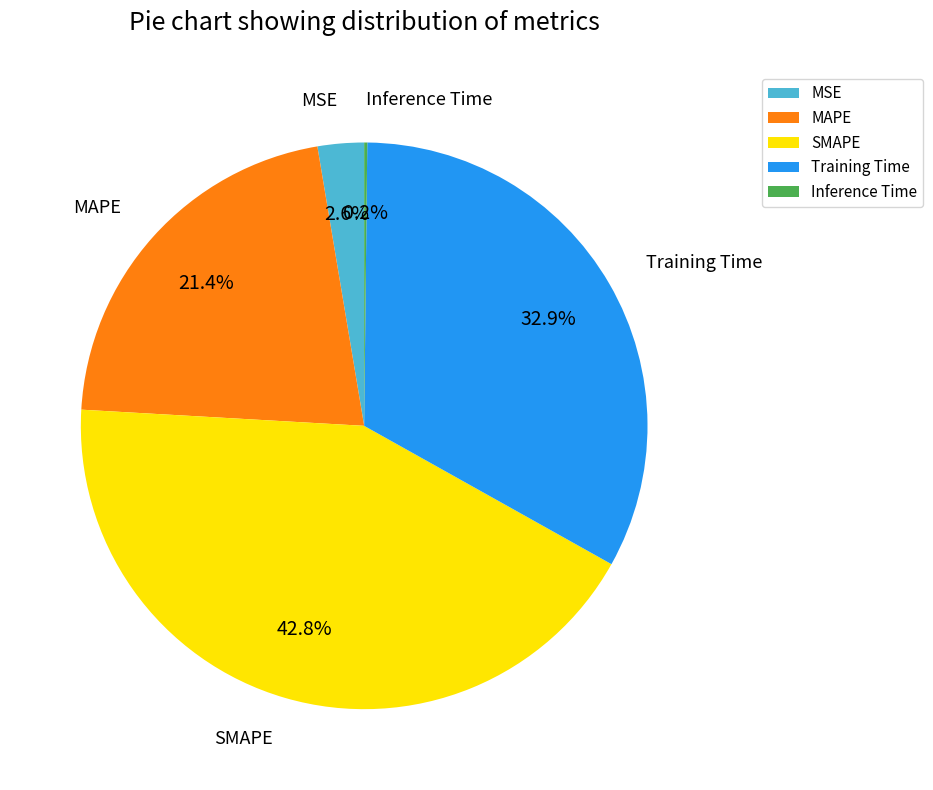

To the nearest percent, what is the difference between the largest and smallest slice percentages?

43%